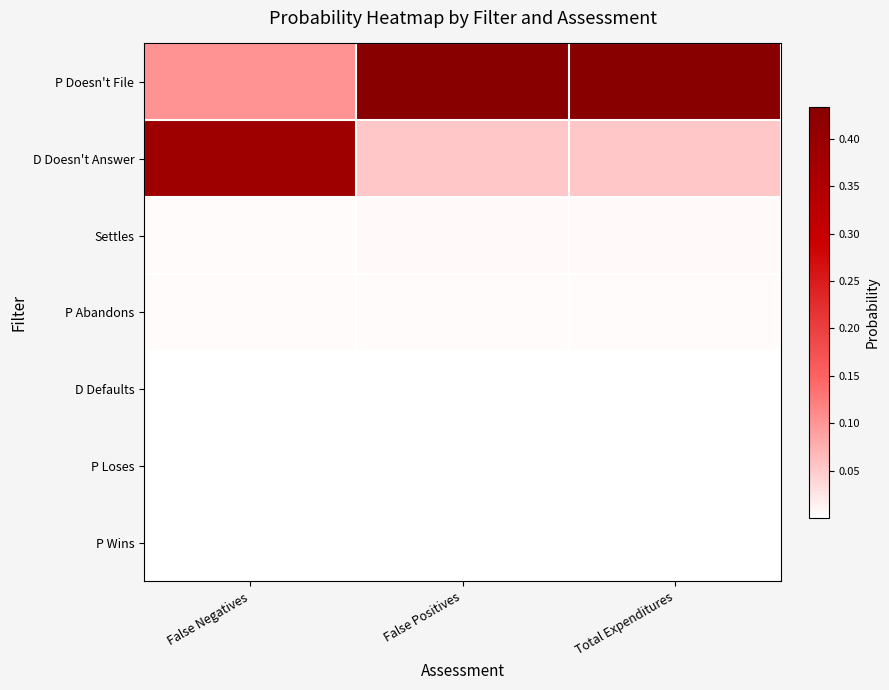

Between False Positives and Total Expenditures, which is larger?

False Positives